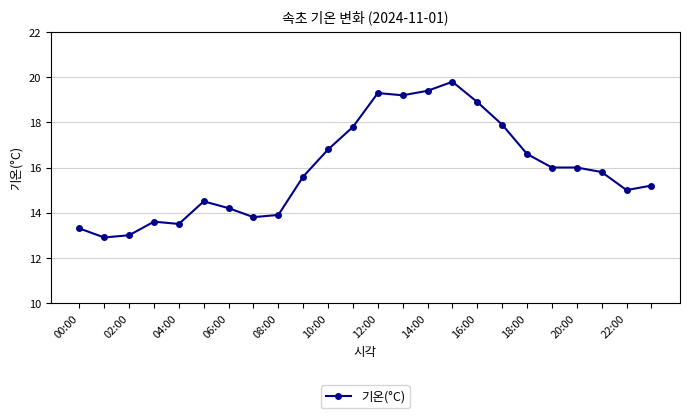

What is the minimum value shown in the chart?

12.9